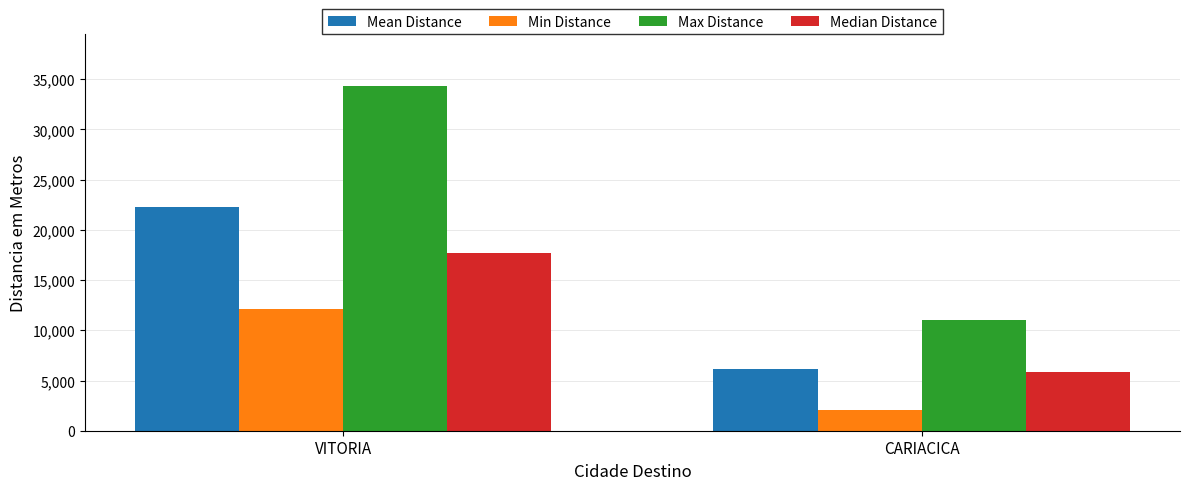

What is the value of the Min Distance bar at the 2nd from the left?

2097.0